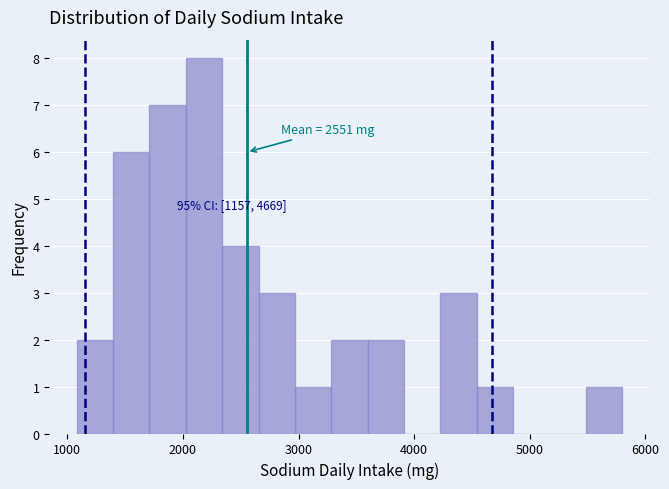

Read against the x-axis, roughly where is the centre of the tallest bar?

2200